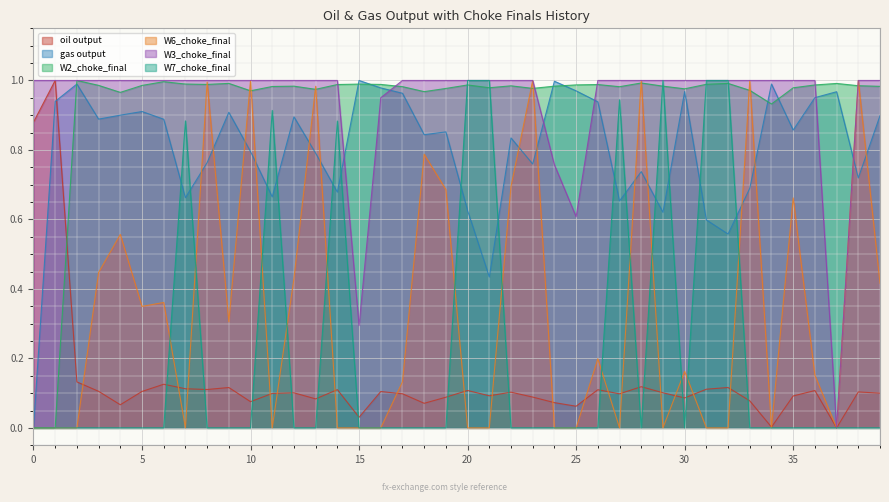

What is the sum of all W6_choke_final values?

13.3